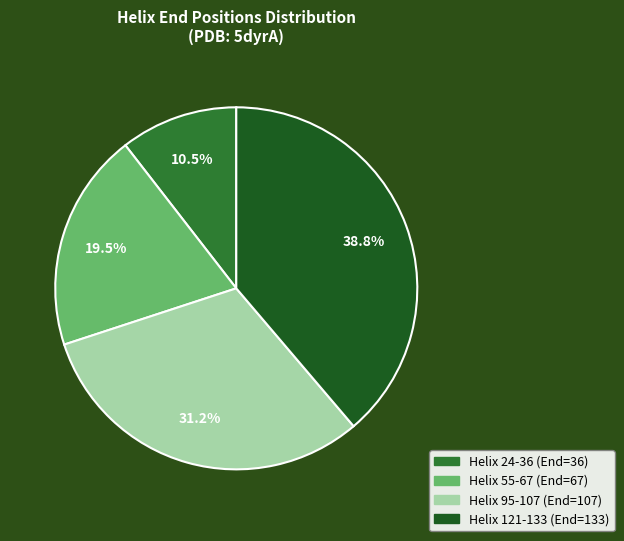

Do Helix 55-67 and Helix 24-36 together represent more than half of the pie?

No